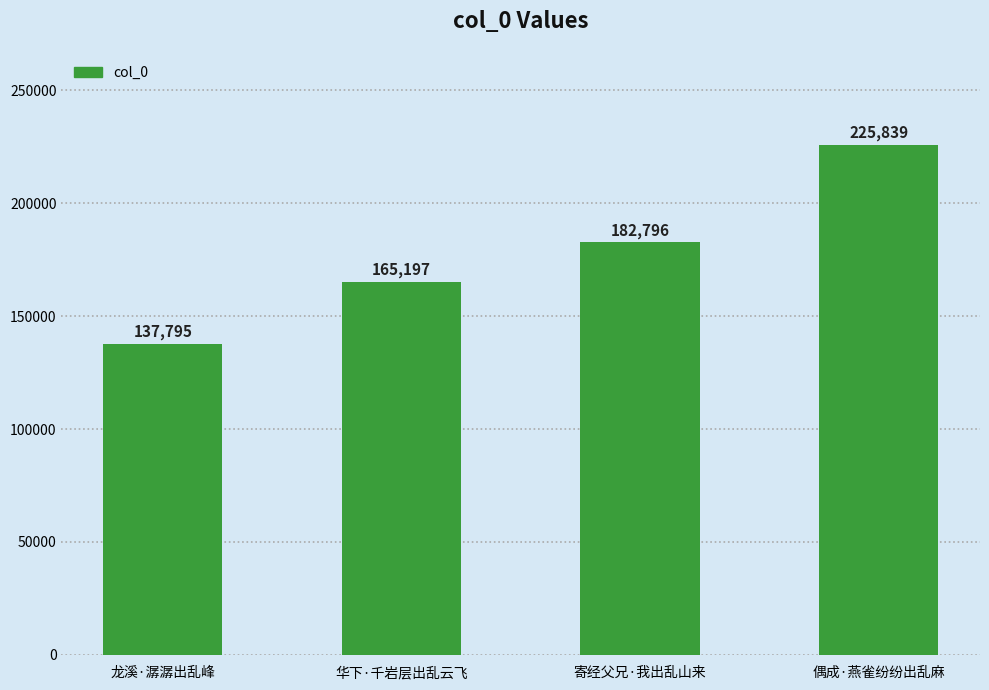

What is the change in value from 龙溪·潺潺出乱峰 to 华下·千岩层出乱云飞?

+27402